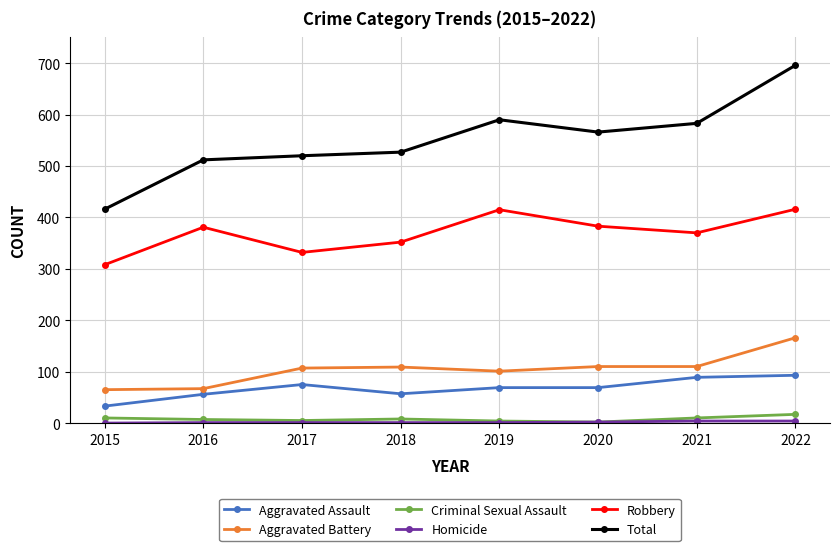

True or false: Total and Aggravated Assault cross at least once.

False